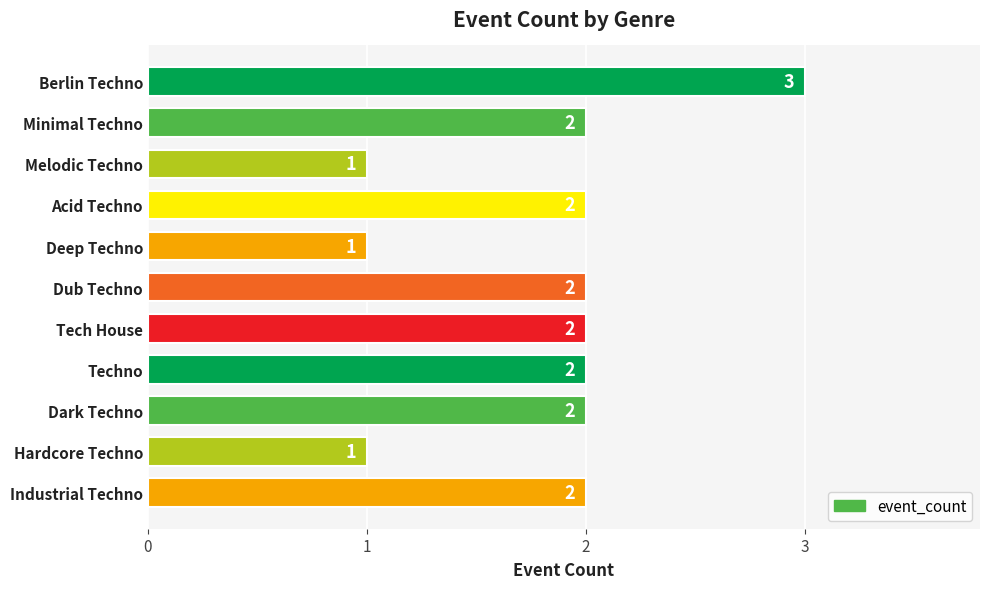

Is it true that the value at Dark Techno is 2?

True